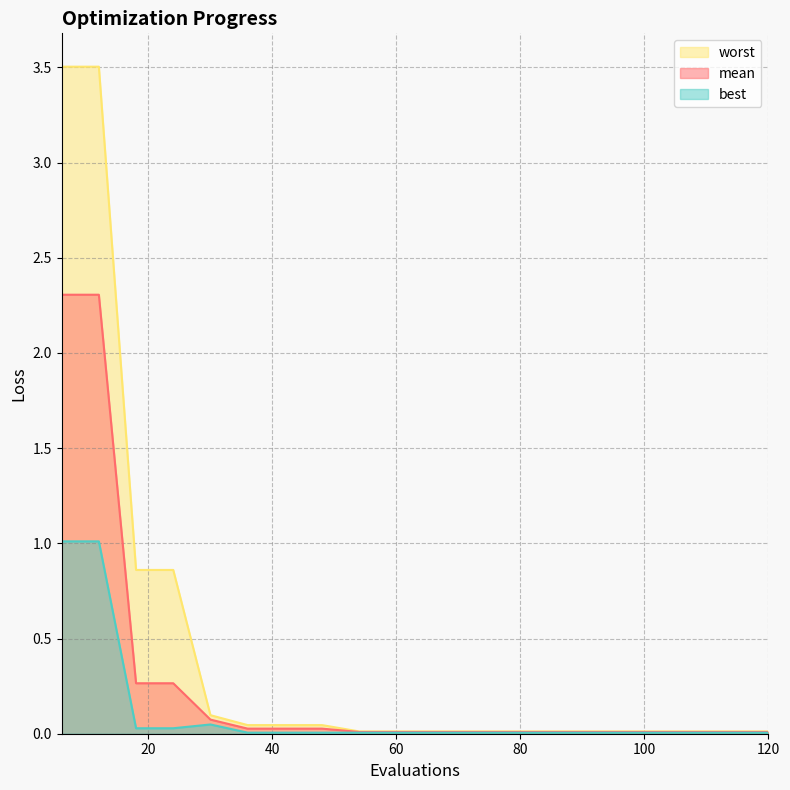

Reading left to right, what are all the values shown in this chart?

mean: 6=2.3	12=2.3	18=0.3	24=0.3	30=0.1	36=0.0	42=0.0	48=0.0	54=0.0	60=0.0	66=0.0	72=0.0	78=0.0	84=0.0	90=0.0	96=0.0	102=0.0	108=0.0	114=0.0	120=0.0
best: 6=1.0	12=1.0	18=0.0	24=0.0	30=0.0	36=0.0	42=0.0	48=0.0	54=0.0	60=0.0	66=0.0	72=0.0	78=0.0	84=0.0	90=0.0	96=0.0	102=0.0	108=0.0	114=0.0	120=0.0
worst: 6=3.5	12=3.5	18=0.9	24=0.9	30=0.1	36=0.0	42=0.0	48=0.0	54=0.0	60=0.0	66=0.0	72=0.0	78=0.0	84=0.0	90=0.0	96=0.0	102=0.0	108=0.0	114=0.0	120=0.0